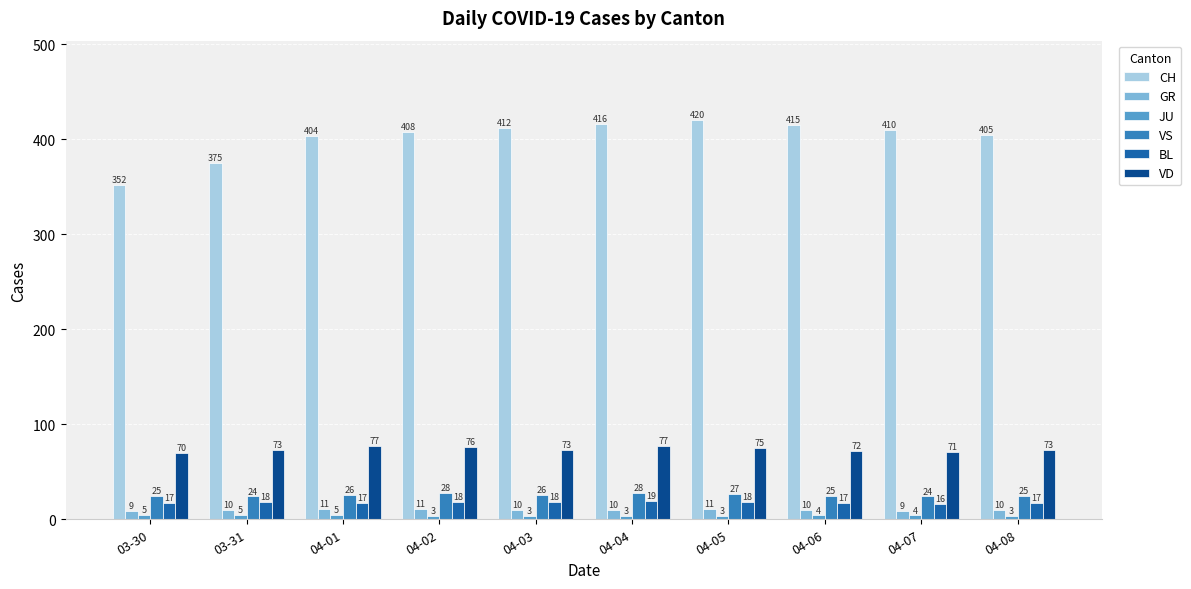

How many distinct data groups are displayed?

6